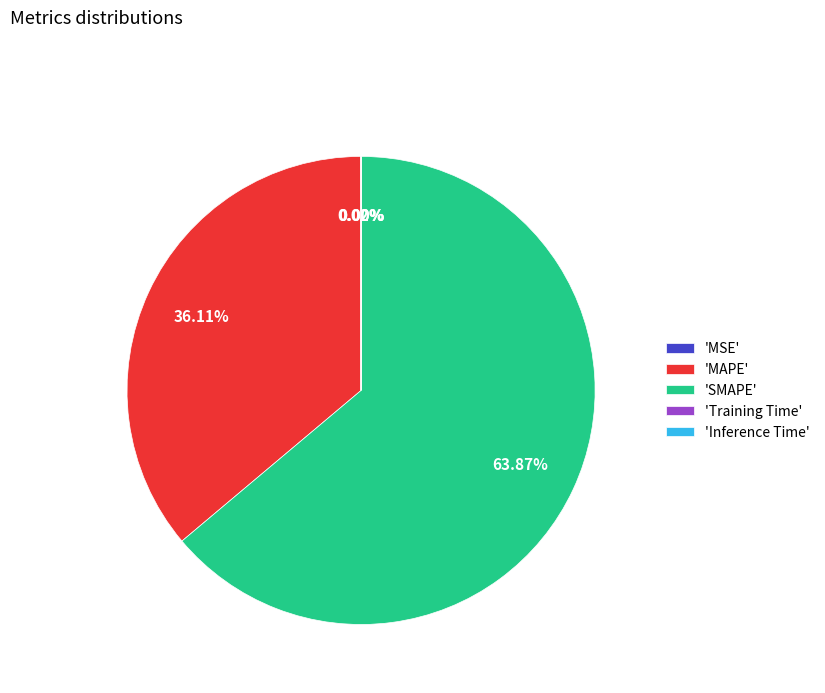

To the nearest percent, what is the average slice percentage?

20%